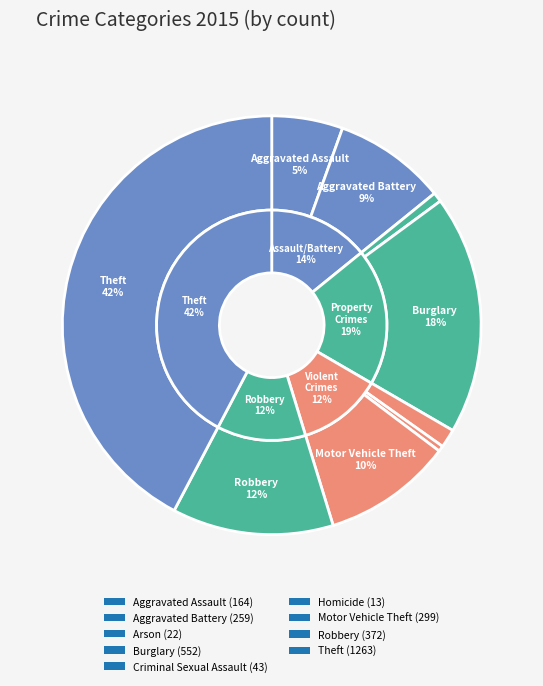

Rank the categories by value from lowest to highest.

Homicide, Arson, Criminal Sexual Assault, Aggravated Assault, Aggravated Battery, Motor Vehicle Theft, Robbery, Burglary, Theft